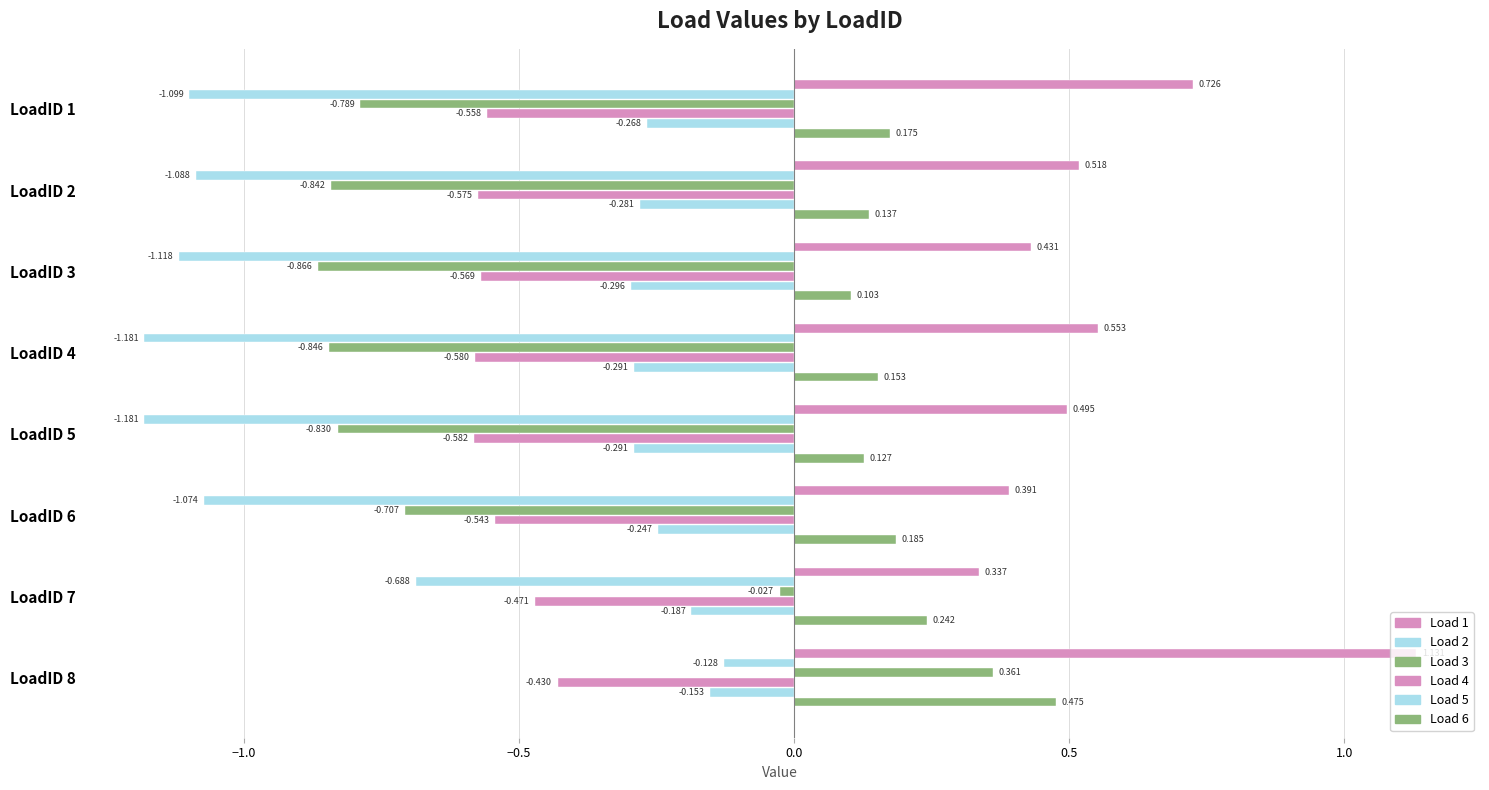

What is the minimum value shown in the chart?

-1.2